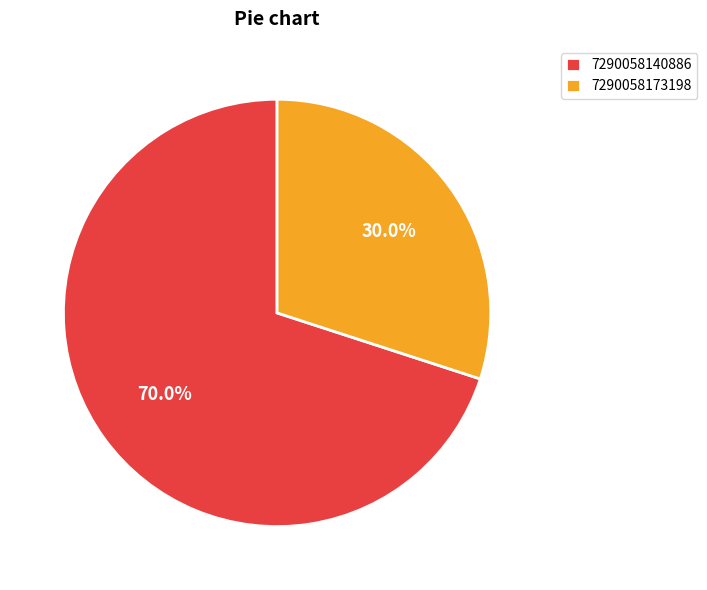

How many segments does this pie chart have?

2